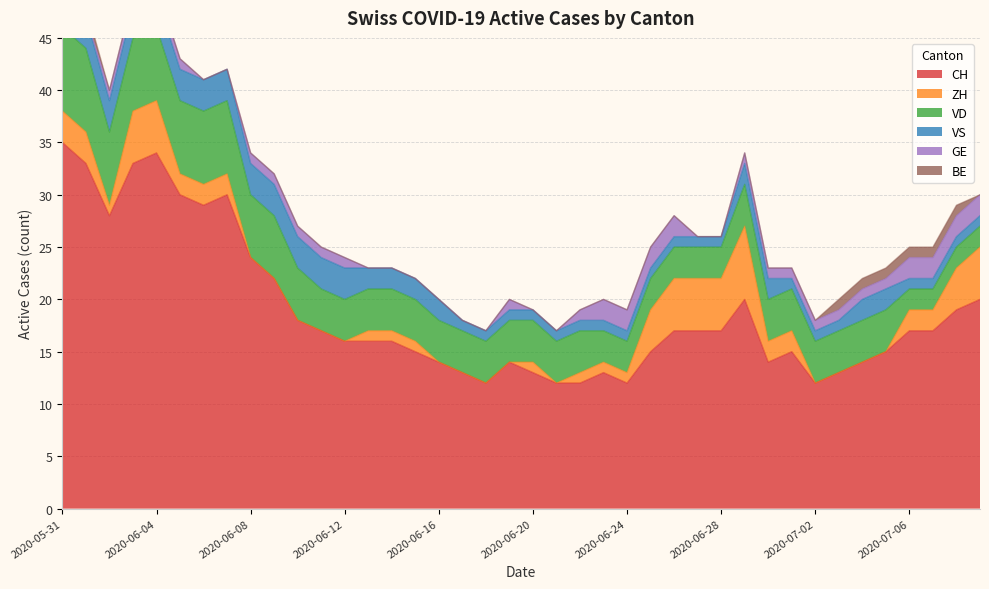

Which series changed the most between 2020-06-17 and 2020-06-28?

ZH